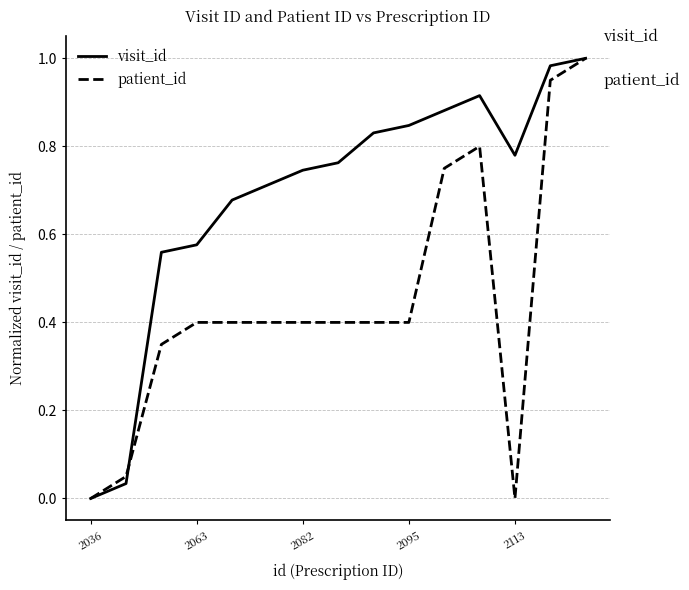

Which series has the largest total across all categories?

visit_id